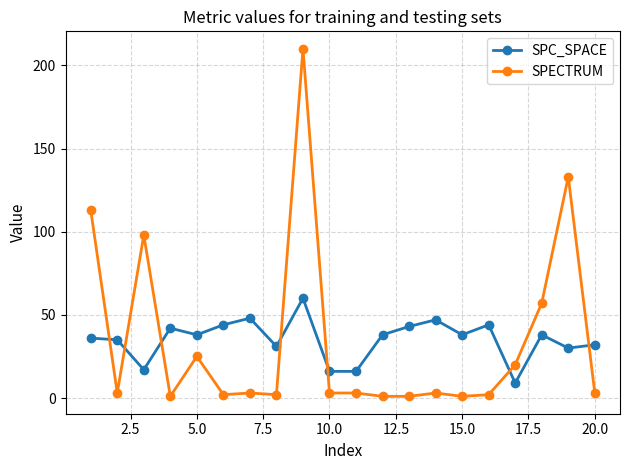

What is the value of the SPC_SPACE point at the 14th from the left?

47